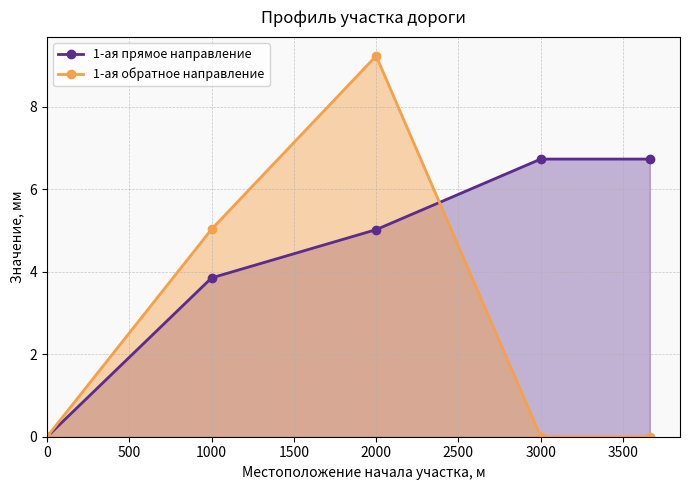

How many values in the 1-ая обратное направление series exceed 0?

2